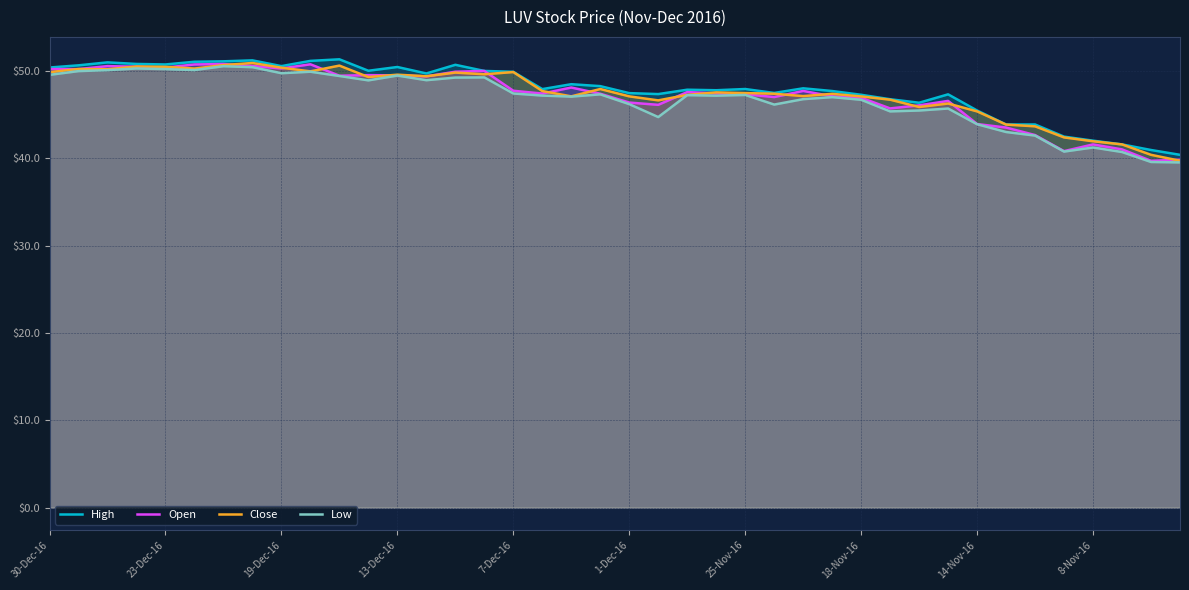

What is the highest value of the Low series?

50.5